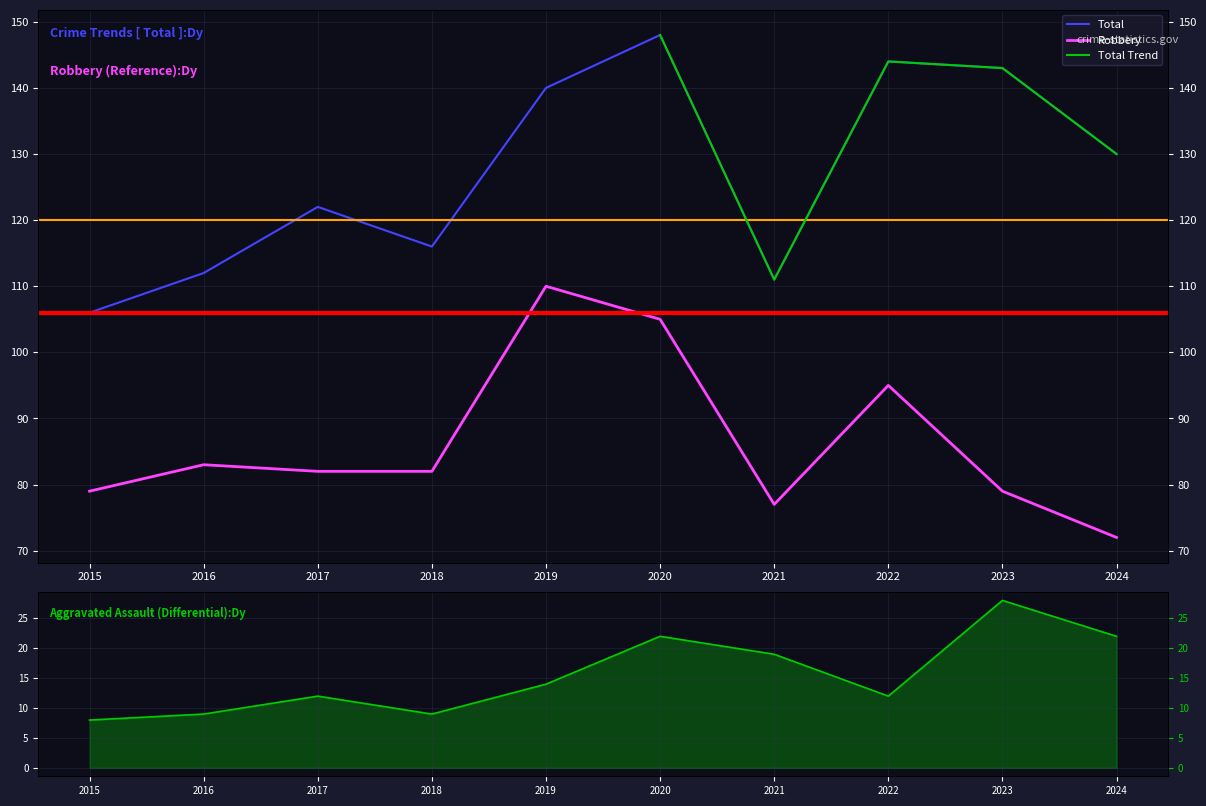

At which category is the sum across all series the highest?

2020